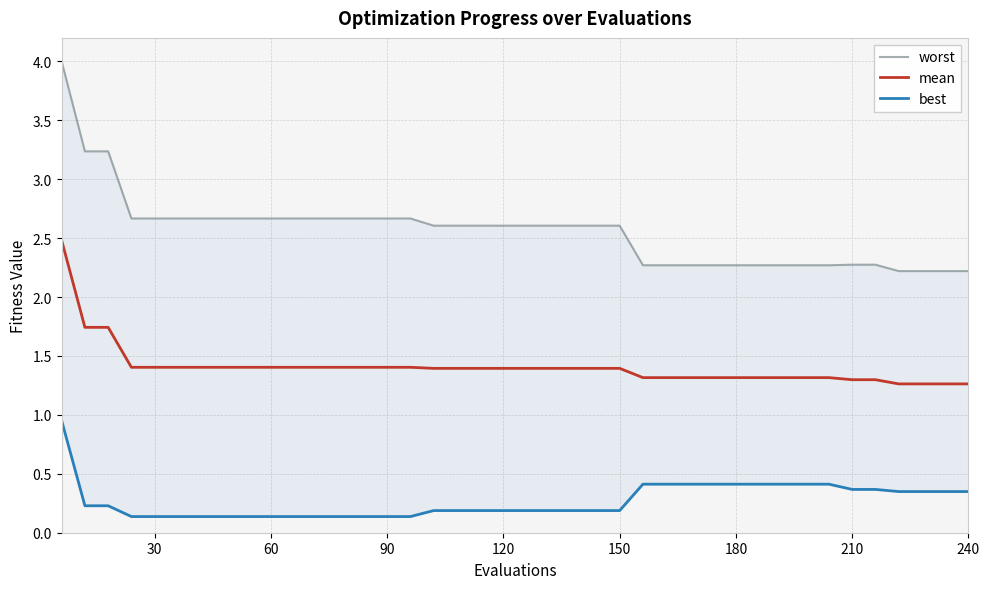

What is the highest value of the mean series?

2.5